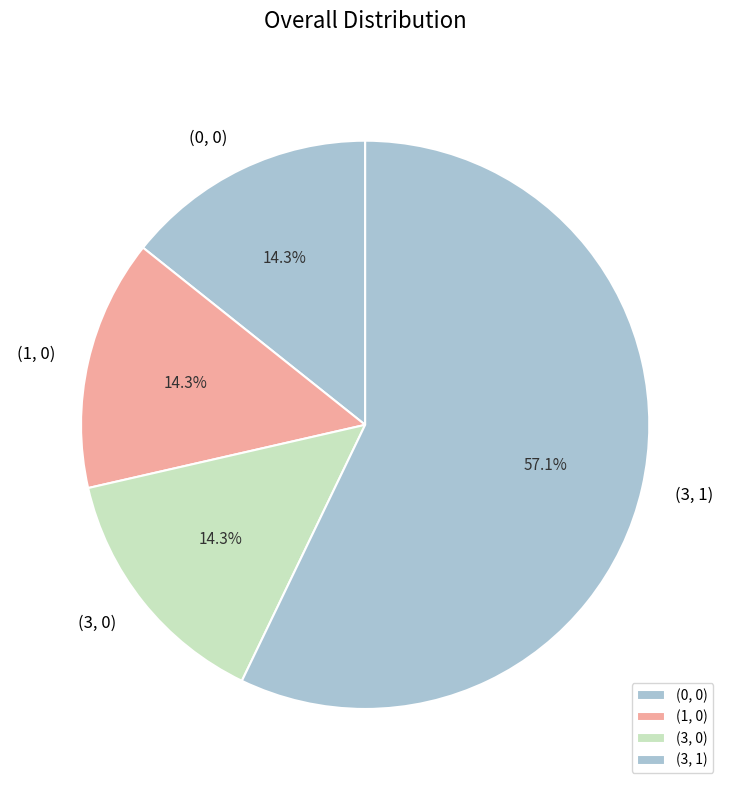

Which category has the biggest portion of the pie?

(3, 1)